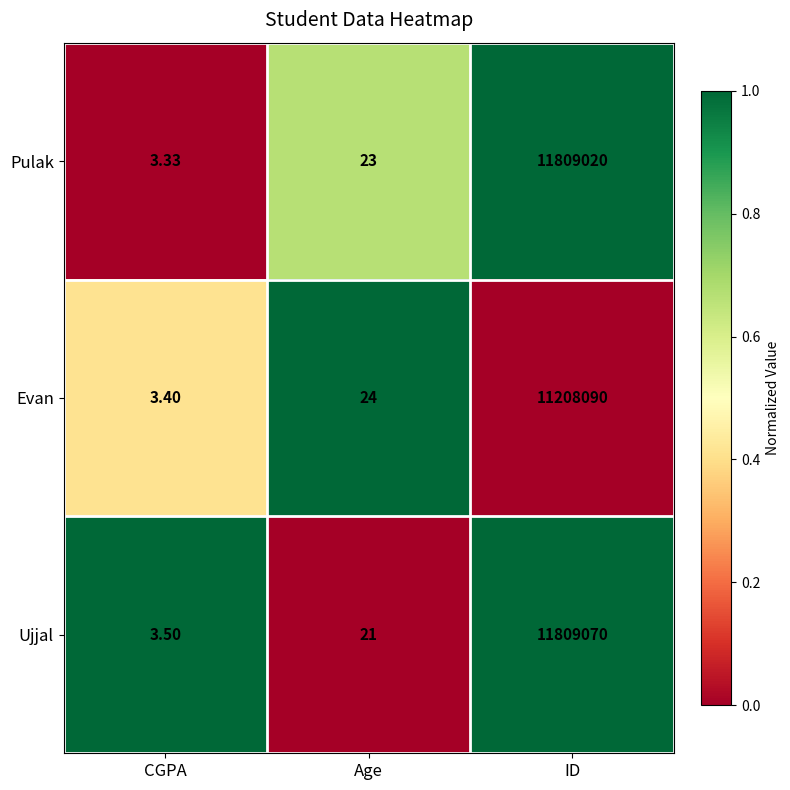

How many data points does each series have?

3